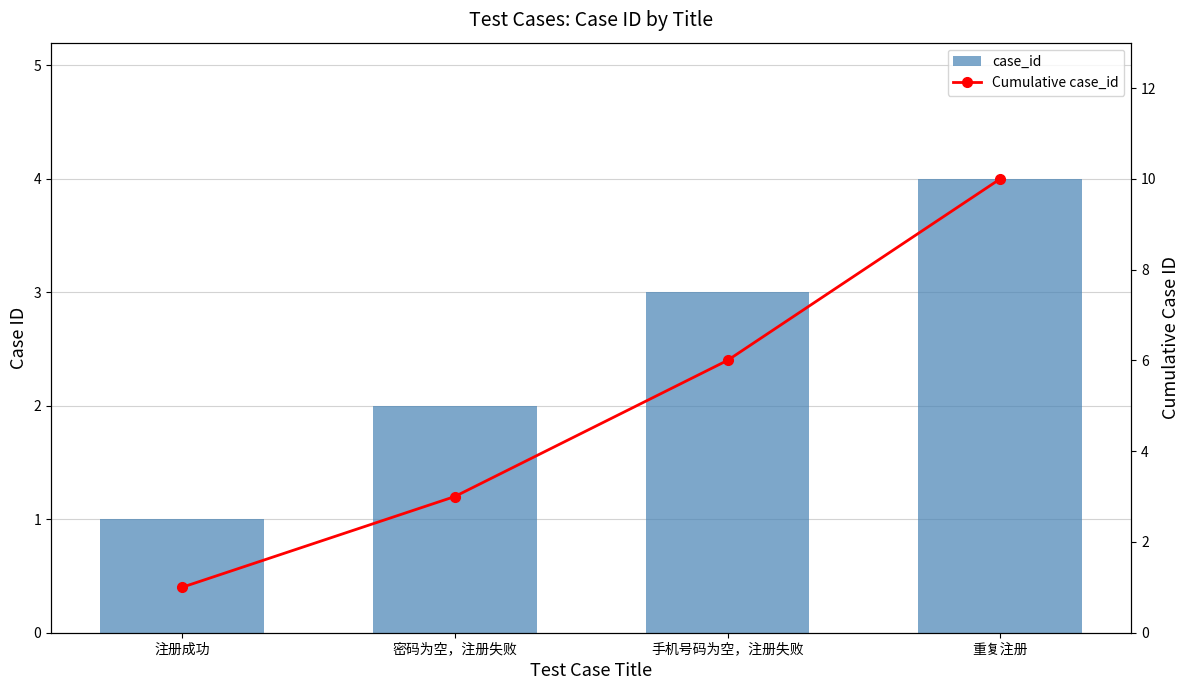

Reading right to left, extract all data points from this chart.

case_id: 4	3	2	1
Cumulative case_id: 10	6	3	1